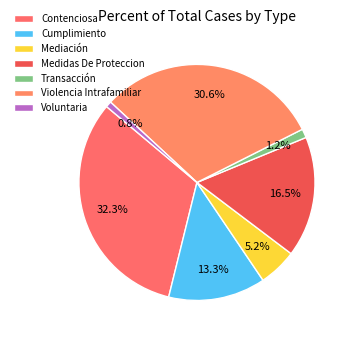

Which category has the smallest portion of the pie?

Voluntaria